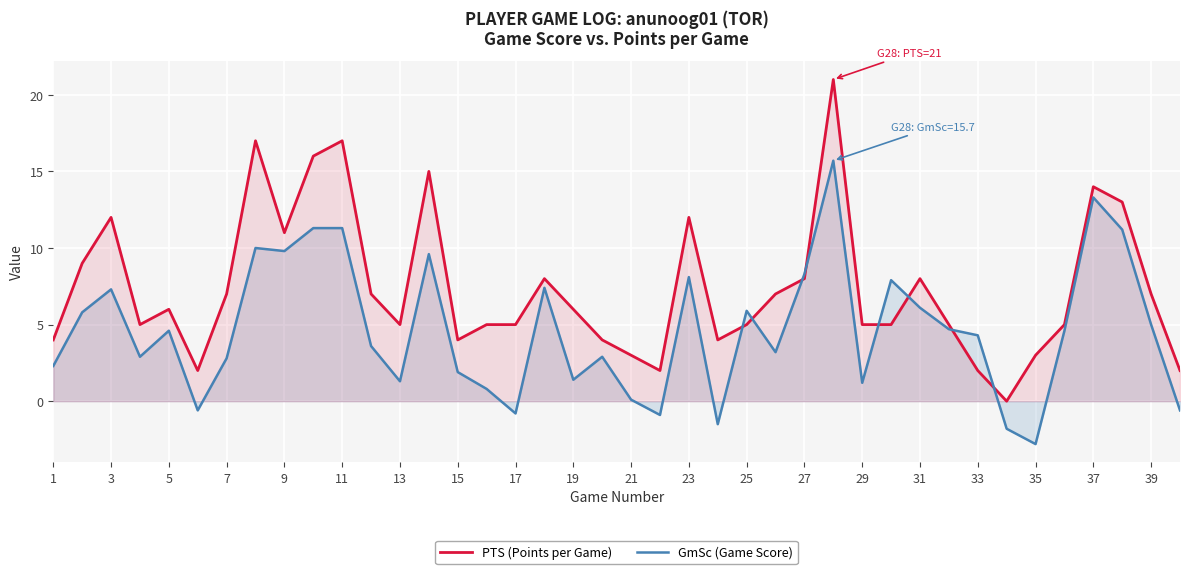

What is the difference between the maximum and second lowest values in the GmSc (Game Score) series?

17.5